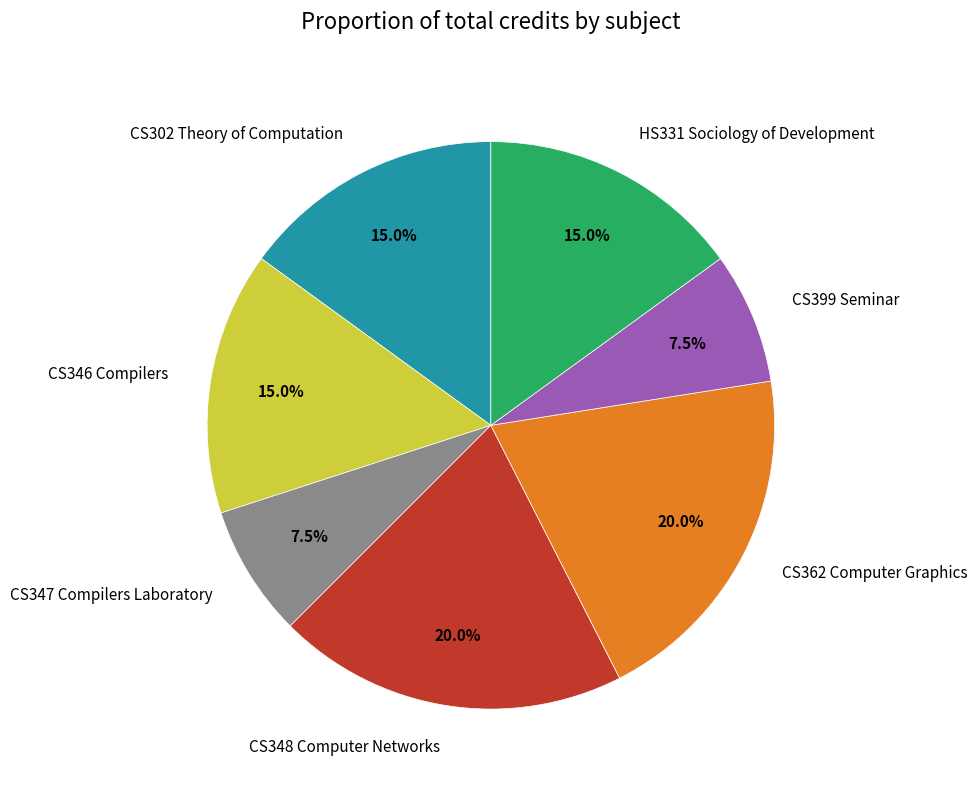

Approximately how many times larger is the value at CS399 Seminar compared to CS302 Theory of Computation?

0.5